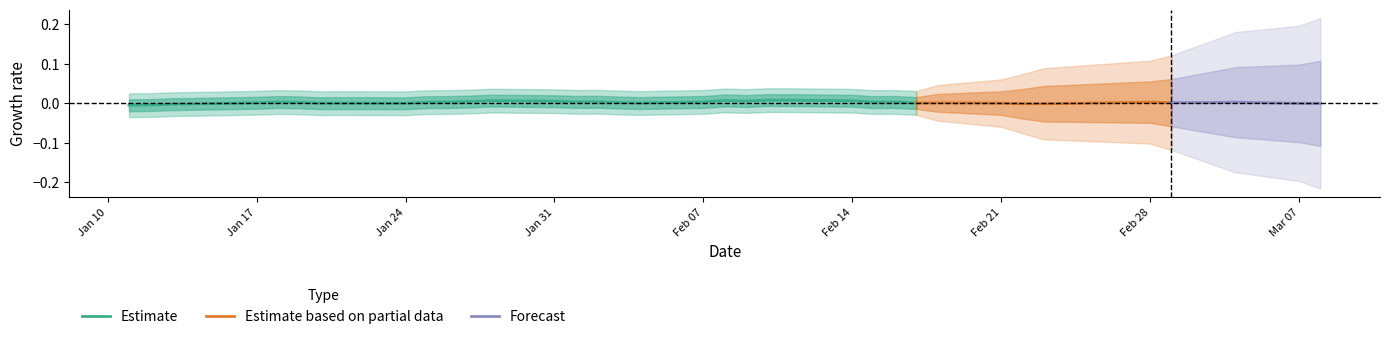

How many interior local valleys does the Estimate series have?

8